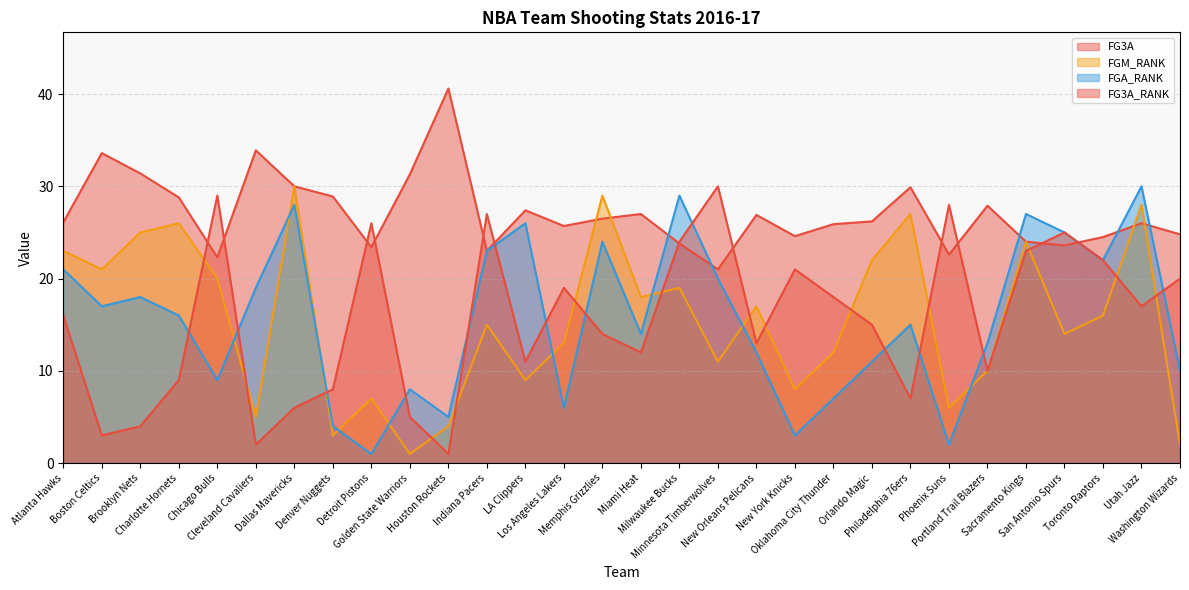

What is the difference between the FG3A values at Houston Rockets and New Orleans Pelicans?

13.7